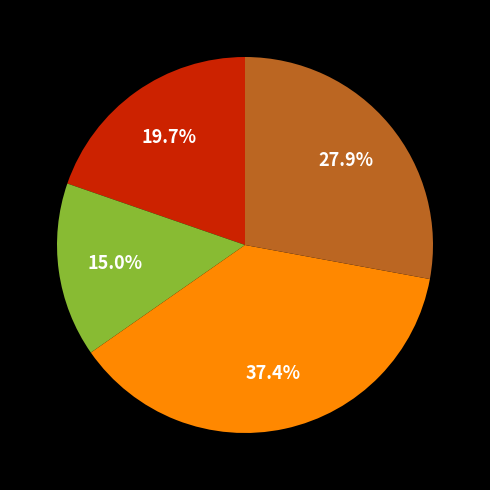

Is there any slice that represents more than half of the pie?

No